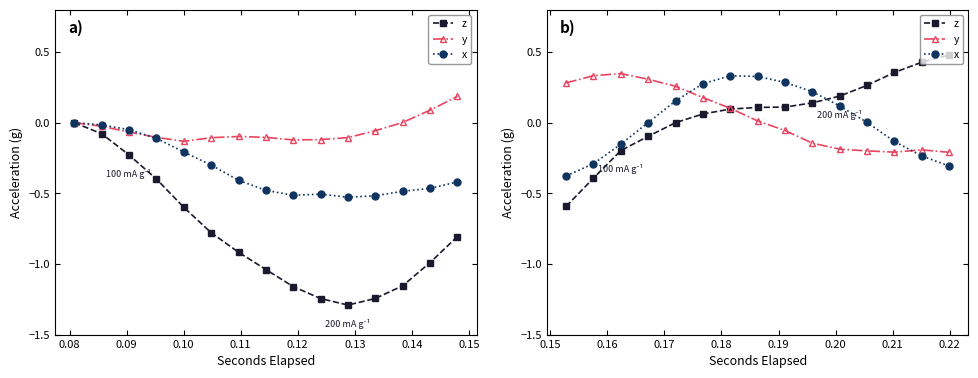

Which series has the widest spread of values?

z